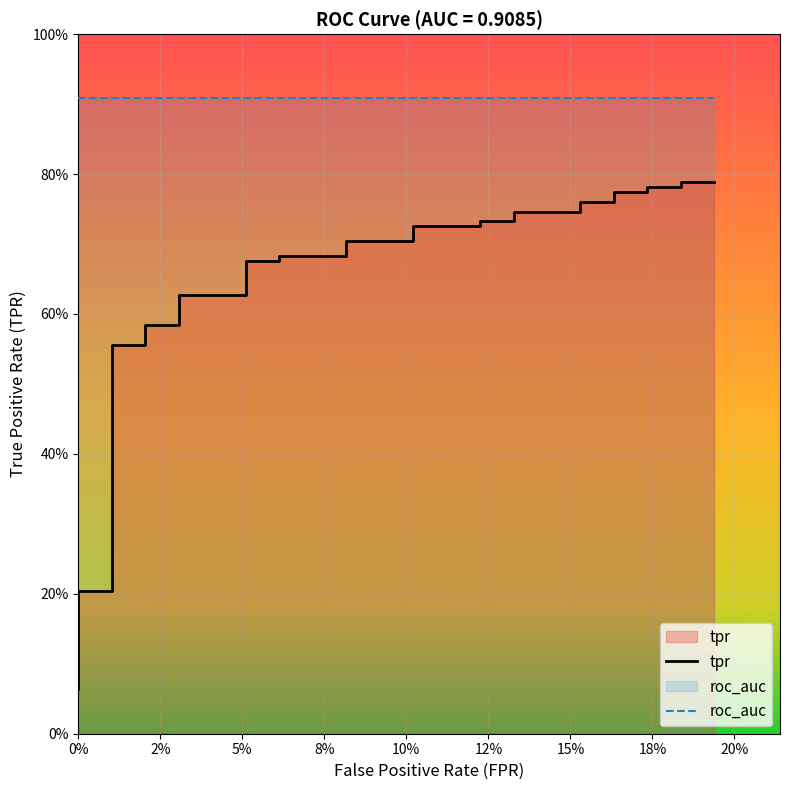

Reading left to right, list all the values displayed in this chart.

tpr: 0.1	0.1	0.1	0.1	0.1	0.1	0.1	0.2	0.2	0.2	0.2	0.2	0.4	0.4	0.6	0.6	0.6	0.6	0.6	0.6	0.7	0.7	0.7	0.7	0.7	0.7	0.7	0.7	0.7	0.7	0.7	0.7	0.8	0.8	0.8	0.8	0.8	0.8	0.8	0.8
roc_auc: 0.9	0.9	0.9	0.9	0.9	0.9	0.9	0.9	0.9	0.9	0.9	0.9	0.9	0.9	0.9	0.9	0.9	0.9	0.9	0.9	0.9	0.9	0.9	0.9	0.9	0.9	0.9	0.9	0.9	0.9	0.9	0.9	0.9	0.9	0.9	0.9	0.9	0.9	0.9	0.9